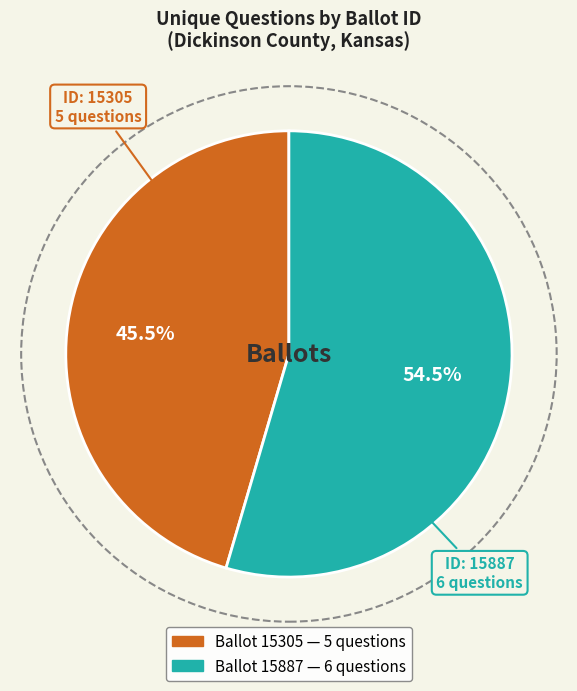

Is there any slice that represents more than half of the pie?

Yes